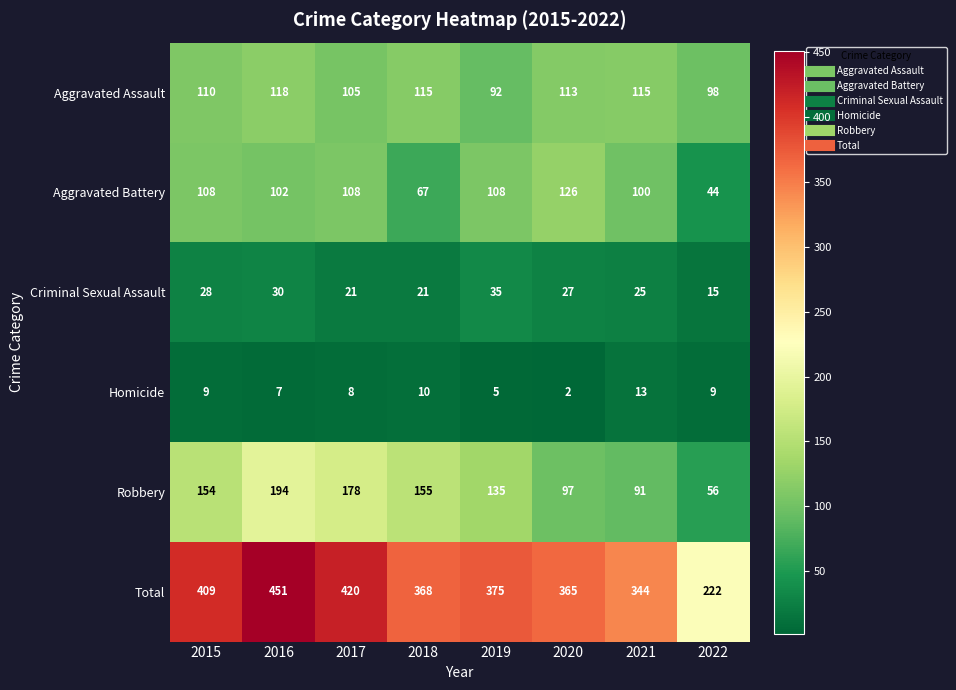

What is the difference between the maximum and second lowest values in the Homicide series?

8